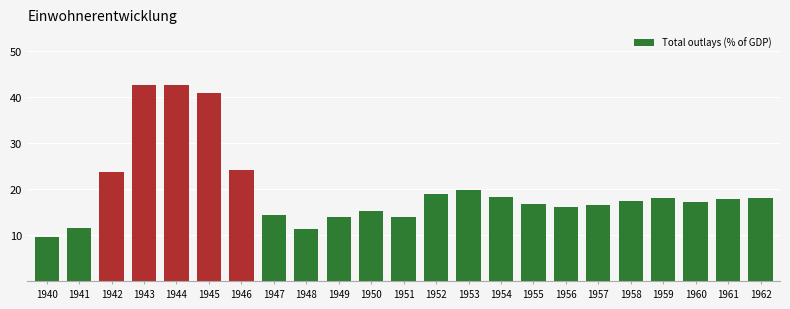

Count the number of categories in the chart.

23